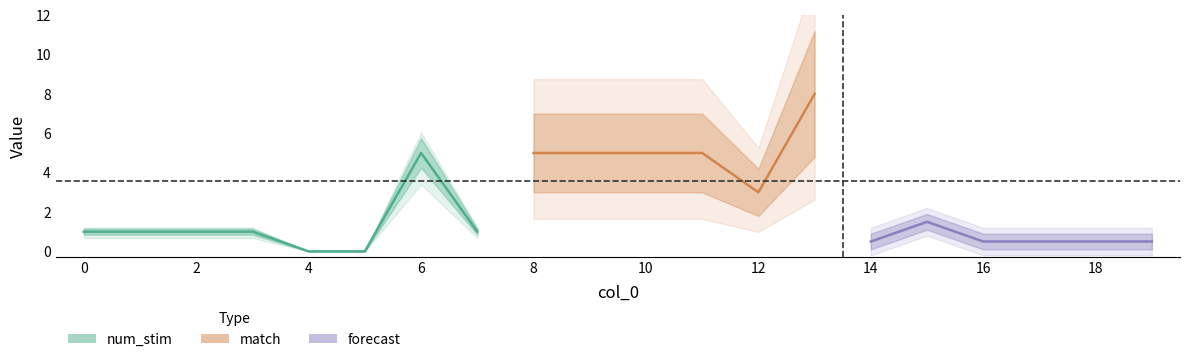

Does the chart display data point markers on the line(s)?

No